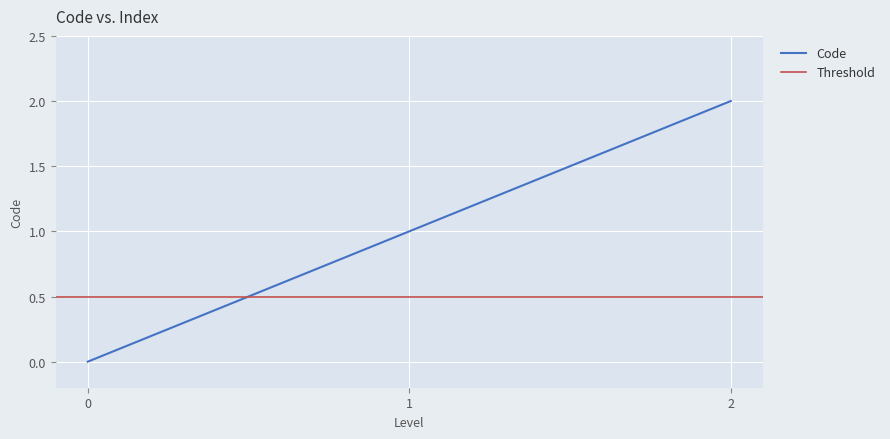

The chart shows a value of 2 at 1. True or false?

False